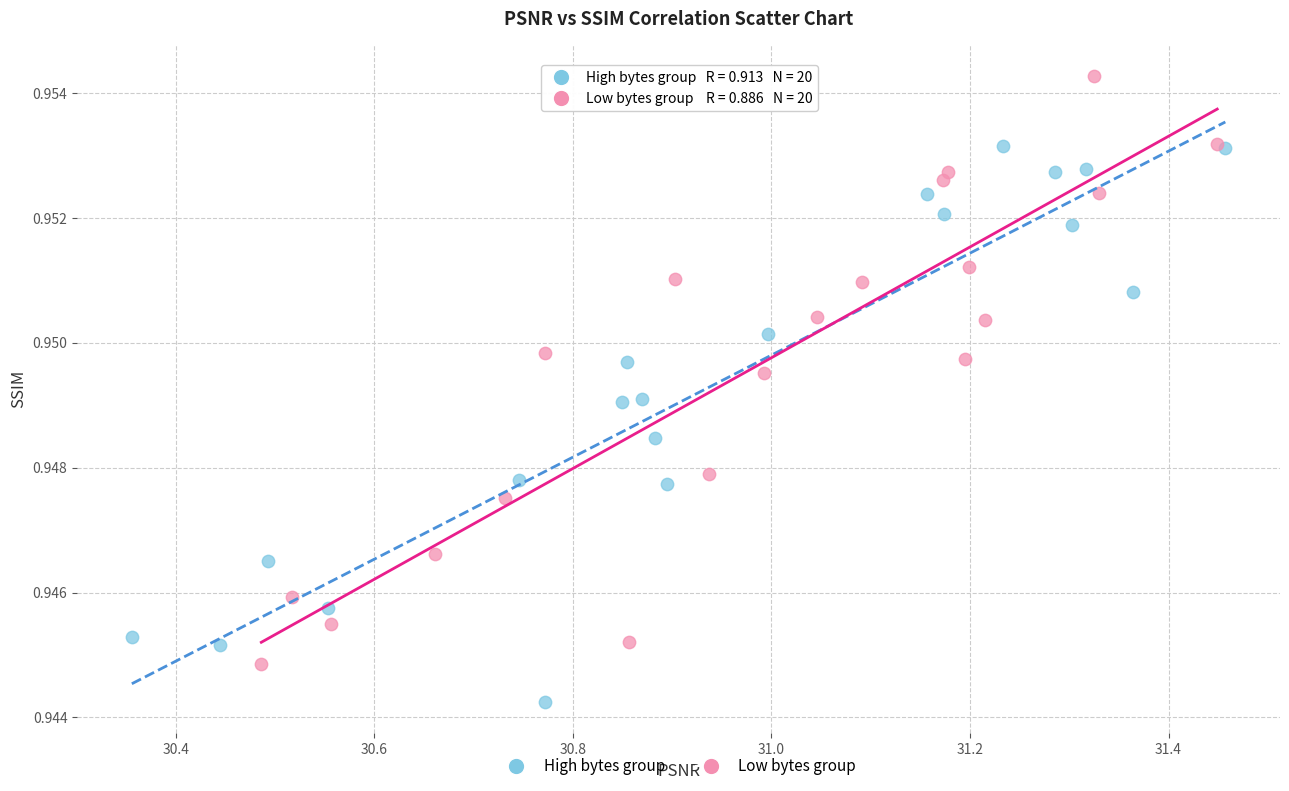

Which series contains the highest Y value?

Low bytes group